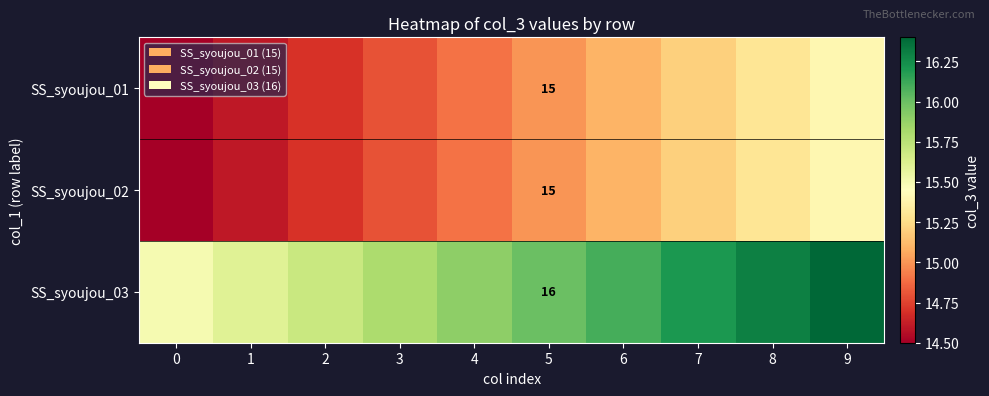

What is the difference between the highest and lowest values at 5?

1.0